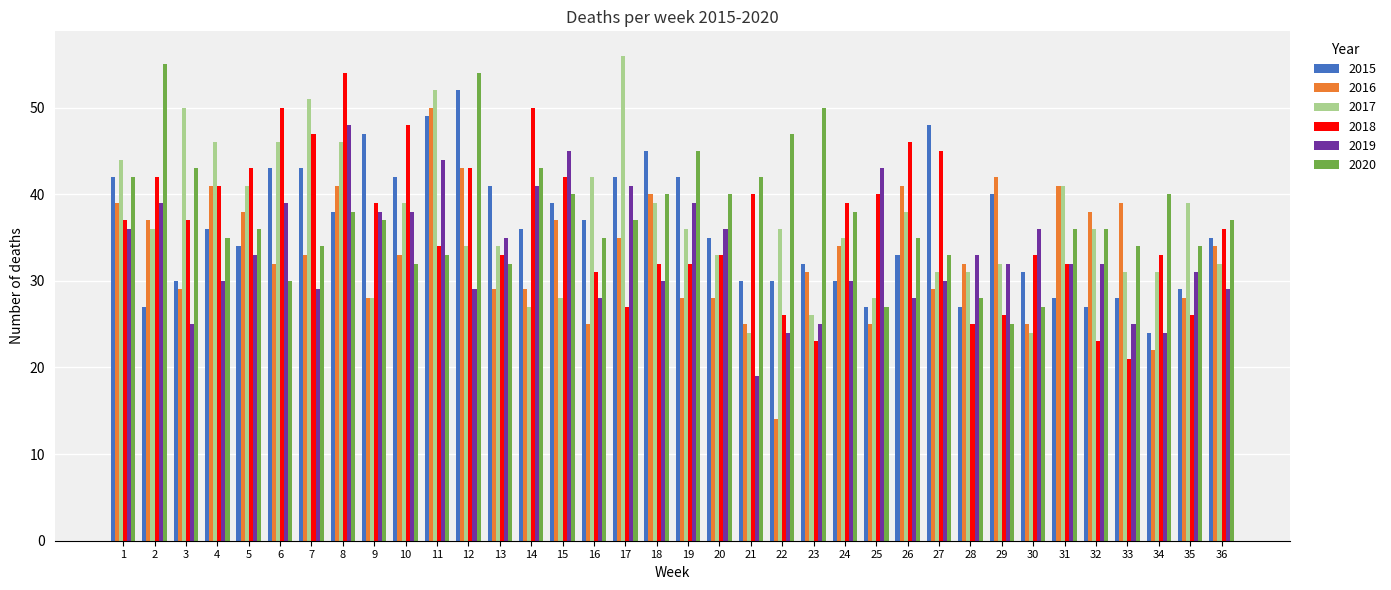

Where does the 2017 series first go above 36?

1